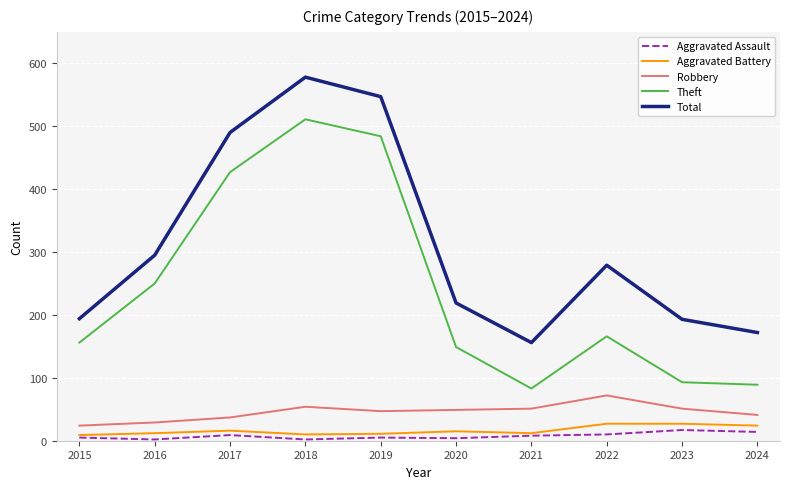

At which category is the sum across all series the highest?

2018